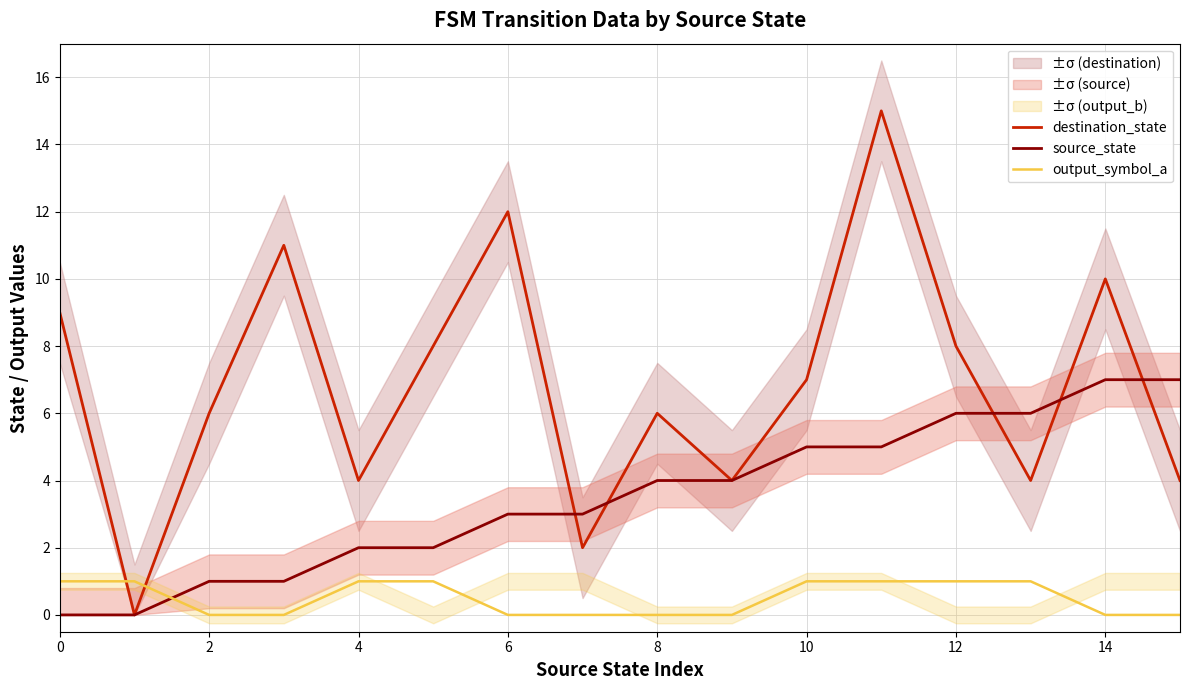

The destination_state series shows 6 at 2. True or false?

True